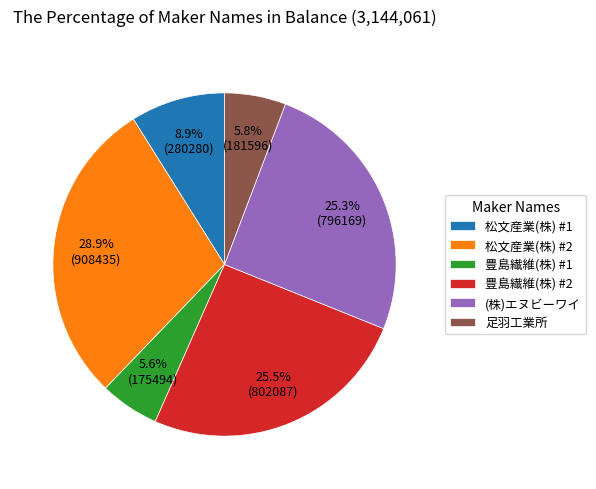

The 豊島繊維(株) #1 slice represents 12% of the pie. True or false?

False